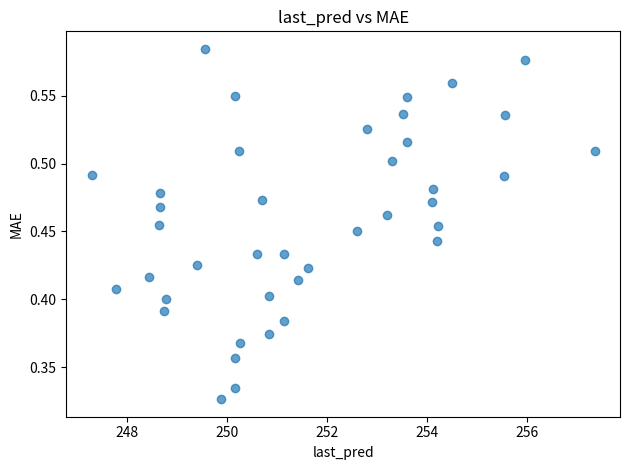

How many points are shown in the scatter plot?

40